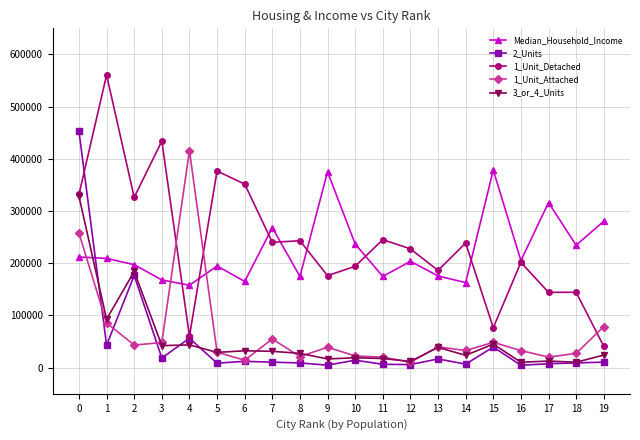

What is the average value of the 3_or_4_Units series?

52140